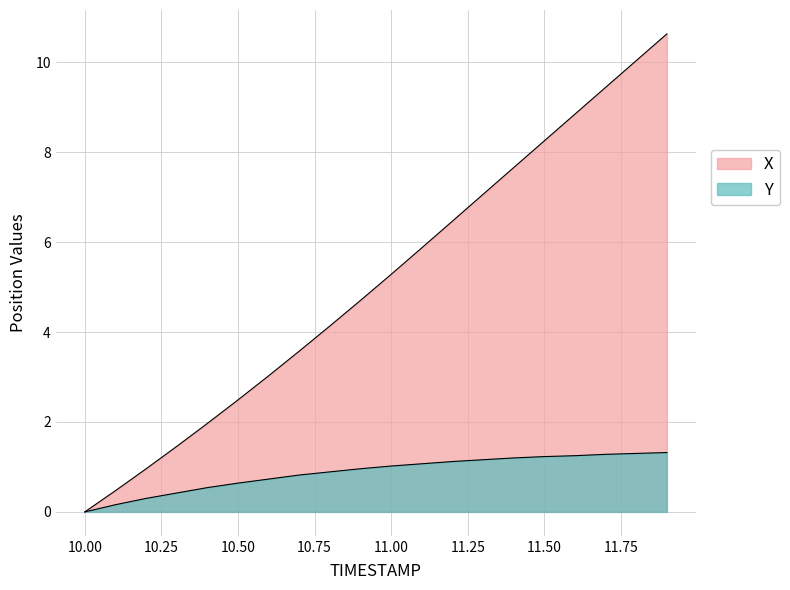

True or false: X and Y cross at least once.

False